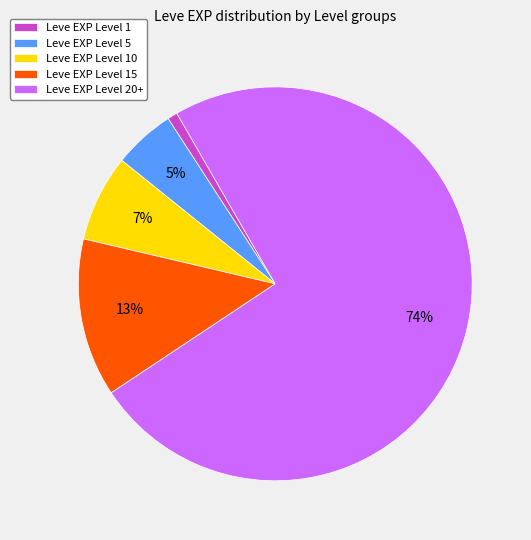

Rank the categories by value from highest to lowest.

Leve EXP Level 20+, Leve EXP Level 15, Leve EXP Level 10, Leve EXP Level 5, Leve EXP Level 1